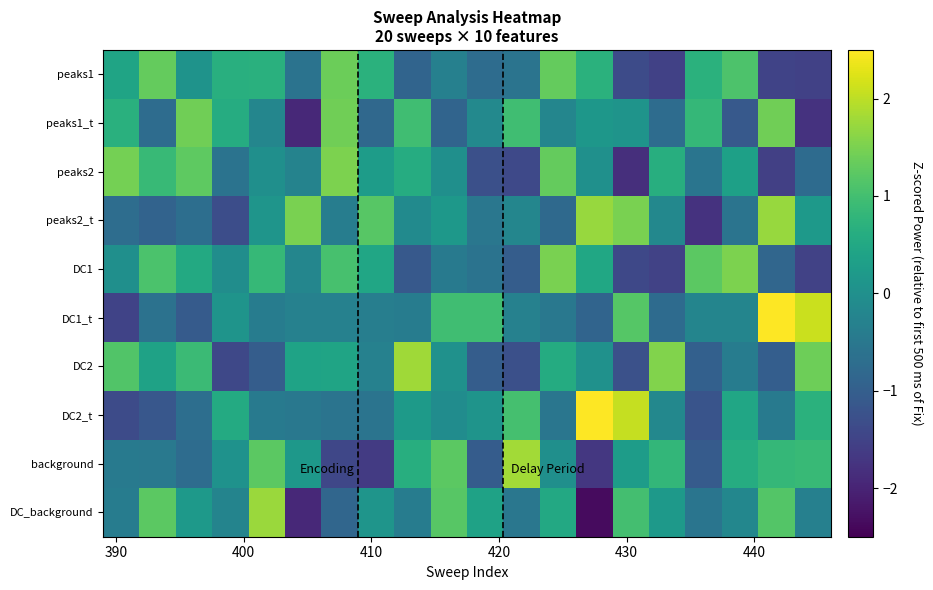

Reading left to right, transcribe all the data shown in this chart.

peaks1: 0.4	1.3	0.1	0.7	0.7	-0.6	1.4	0.7	-0.9	-0.3	-0.7	-0.6	1.3	0.7	-1.4	-1.5	0.7	1.1	-1.5	-1.5
peaks1_t: 0.7	-0.7	1.4	0.6	-0.2	-1.9	1.4	-0.8	1.0	-0.9	-0.1	1.0	-0.2	0.2	0.1	-0.7	0.8	-1.1	1.4	-1.8
peaks2: 1.4	0.9	1.3	-0.6	-0.0	-0.3	1.5	0.3	0.6	-0.0	-1.3	-1.4	1.3	0.0	-1.8	0.6	-0.6	0.3	-1.6	-0.8
peaks2_t: -0.7	-0.9	-0.7	-1.3	0.1	1.5	-0.4	1.2	-0.1	0.2	-0.5	-0.2	-0.8	1.7	1.5	-0.2	-1.8	-0.6	1.7	0.2
DC1: -0.0	1.1	0.5	-0.0	0.9	-0.2	1.0	0.5	-1.1	-0.4	-0.6	-1.0	1.5	0.5	-1.4	-1.5	1.2	1.5	-0.9	-1.5
DC1_t: -1.5	-0.6	-1.1	0.1	-0.4	-0.3	-0.3	-0.4	-0.4	1.0	1.0	-0.3	-0.5	-0.9	1.2	-0.8	-0.2	-0.2	2.5	2.1
DC2: 1.2	0.4	0.9	-1.4	-1.0	0.4	0.4	-0.3	1.8	0.0	-1.0	-1.3	0.6	0.0	-1.3	1.5	-1.0	-0.4	-1.0	1.4
DC2_t: -1.4	-1.1	-0.7	0.6	-0.5	-0.5	-0.6	-0.6	0.2	-0.1	0.1	1.0	-0.5	2.6	2.1	-0.2	-1.2	0.5	-0.5	0.7
background: -0.4	-0.5	-0.7	0.0	1.2	0.2	-1.4	-1.6	0.6	1.2	-1.0	1.8	-0.0	-1.7	0.3	0.8	-1.1	0.6	0.8	0.9
DC_background: -0.4	1.2	0.2	-0.3	1.7	-1.9	-0.9	0.1	-0.4	1.2	0.4	-0.5	0.5	-2.4	1.0	0.2	-0.5	-0.2	1.2	-0.3